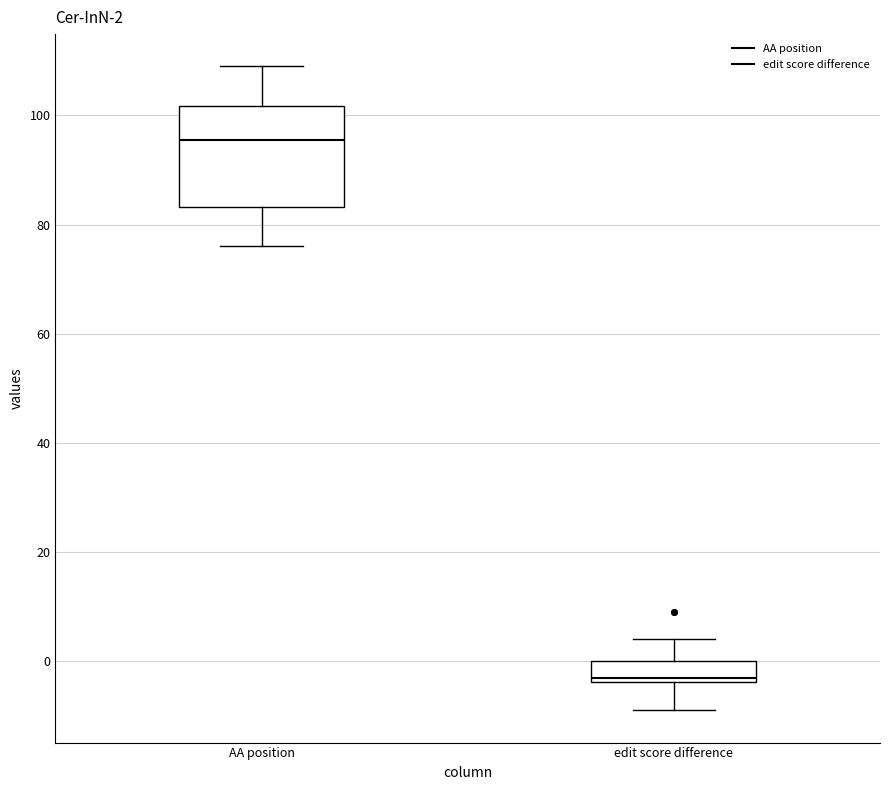

Which box is the tallest, from its lower edge to its upper edge?

AA position